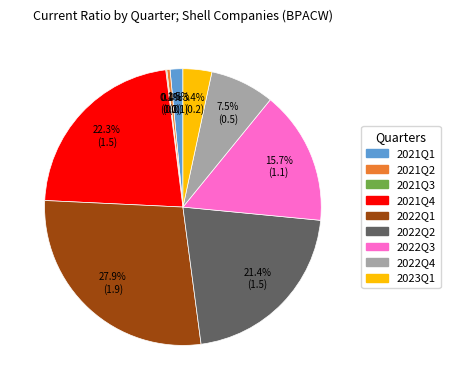

Is it true that 2021Q1 is 11% of the pie?

False